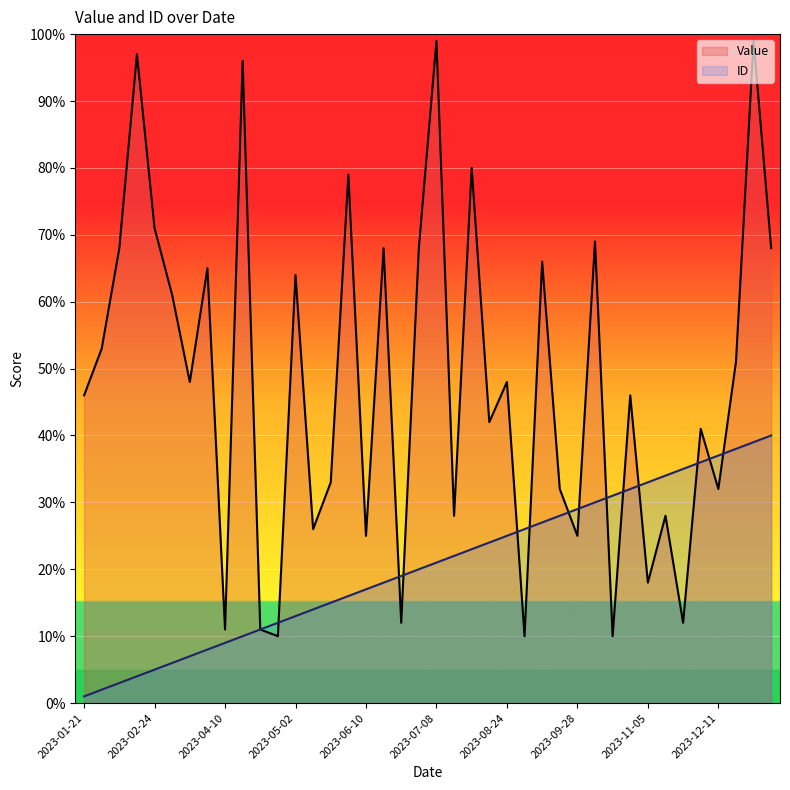

How many lines are shown in the chart?

2